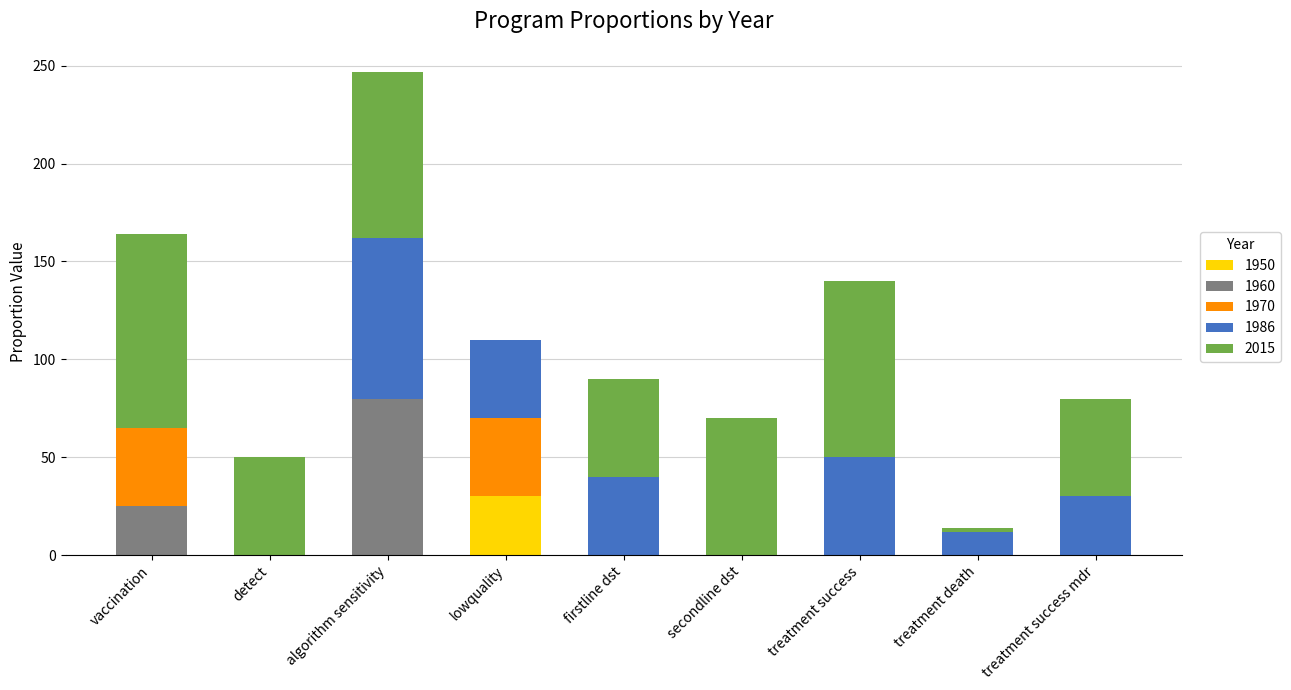

At which label does 1950 reach its peak?

lowquality